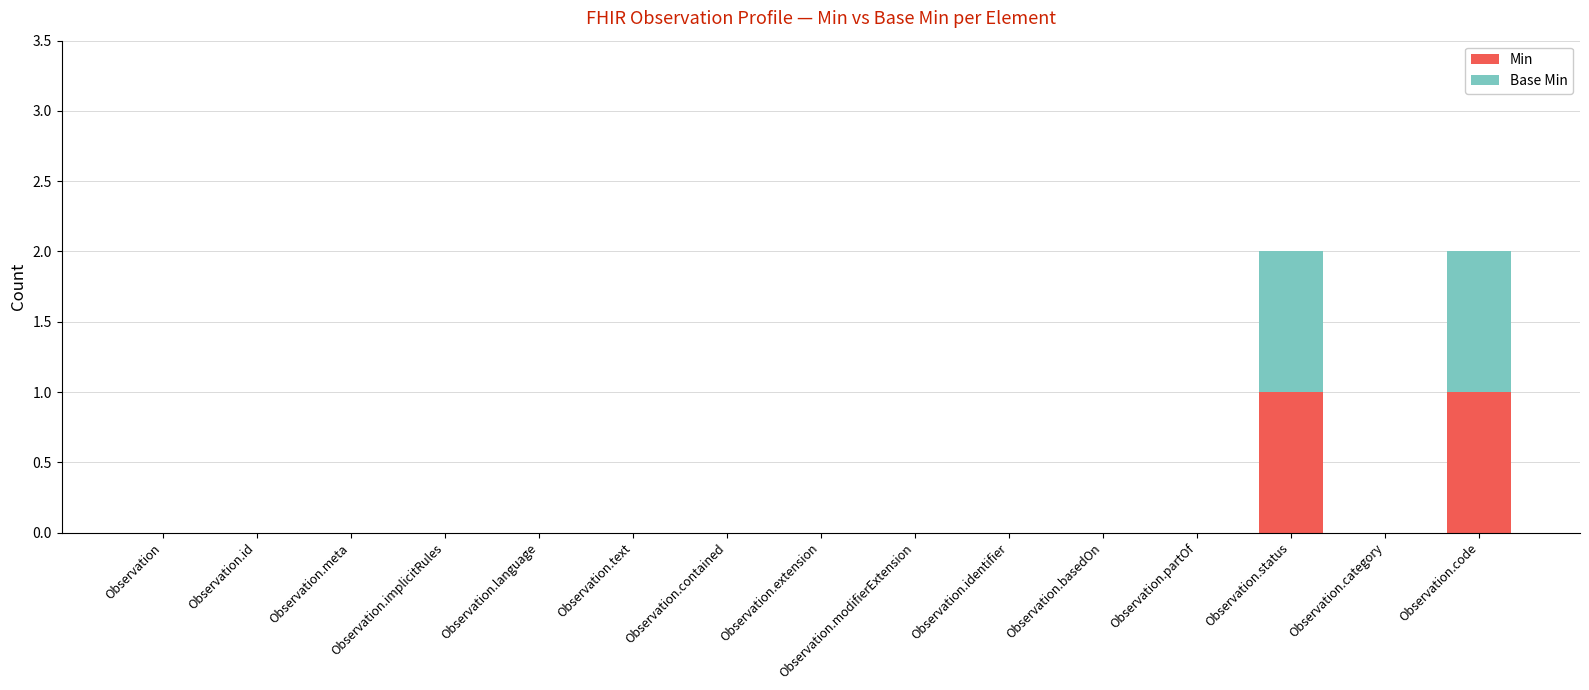

True or false: Min has a value of 0 at Observation.extension.

True